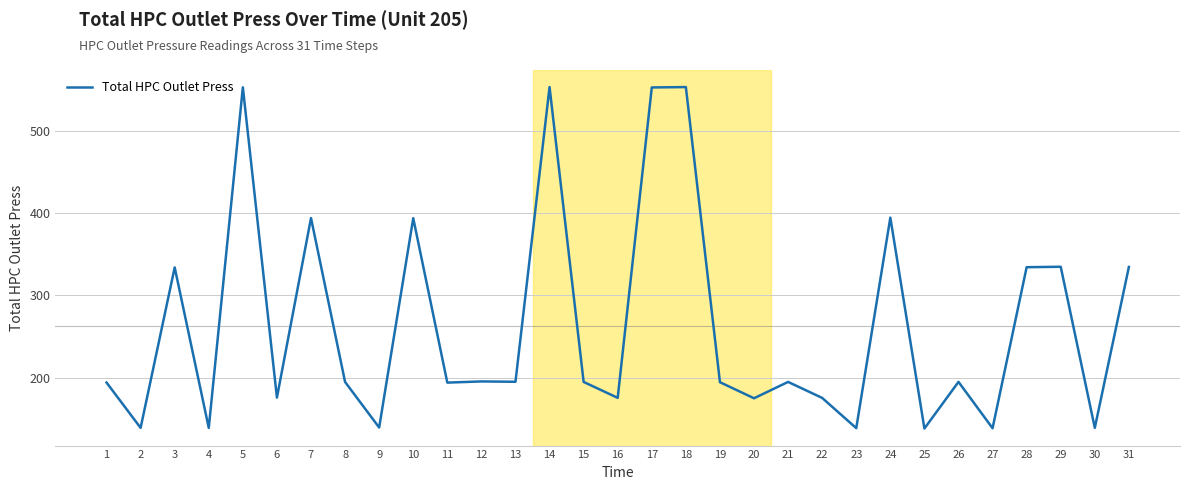

Is it true that the value at 28 is 111.4?

False